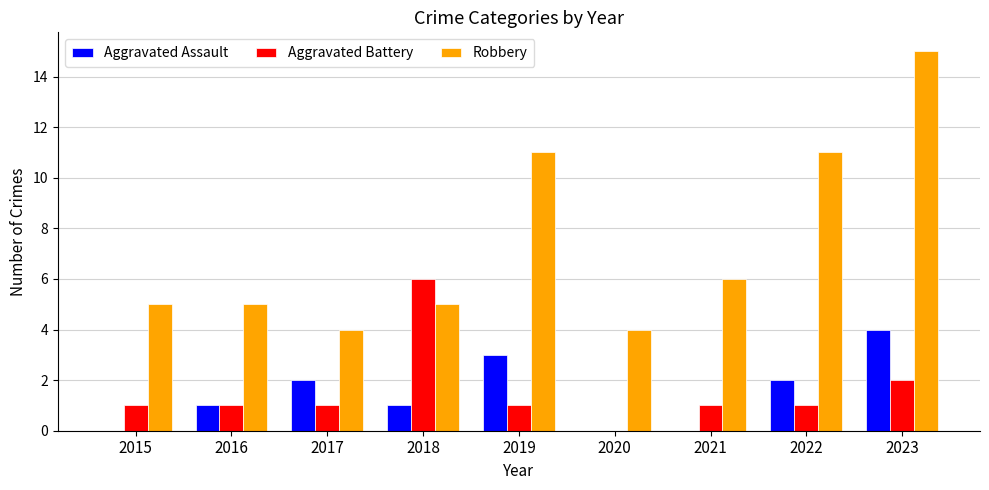

What value does the Aggravated Assault series have at 2023?

4